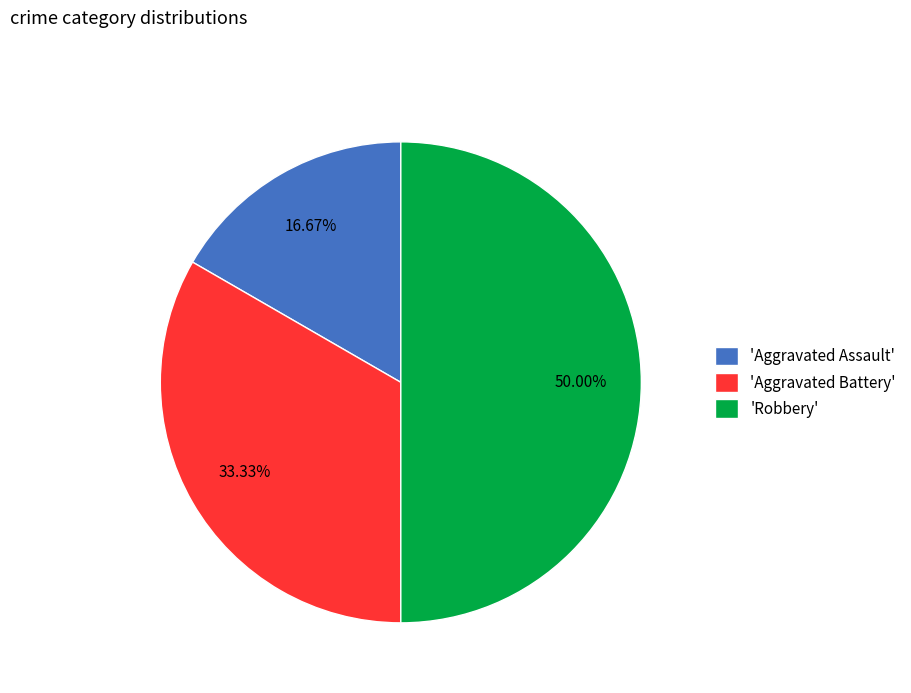

Approximately how many times larger is the value at 'Aggravated Battery' compared to 'Robbery'?

0.7